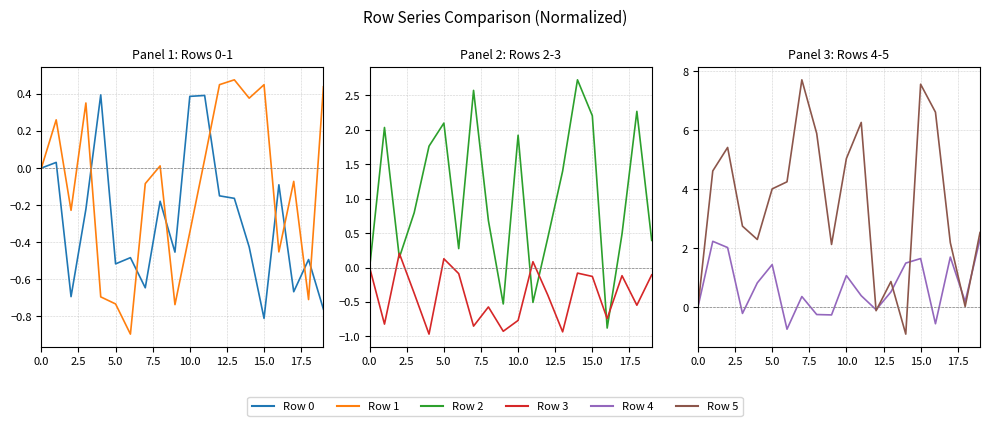

Which has a higher value, 11 or 17?

11